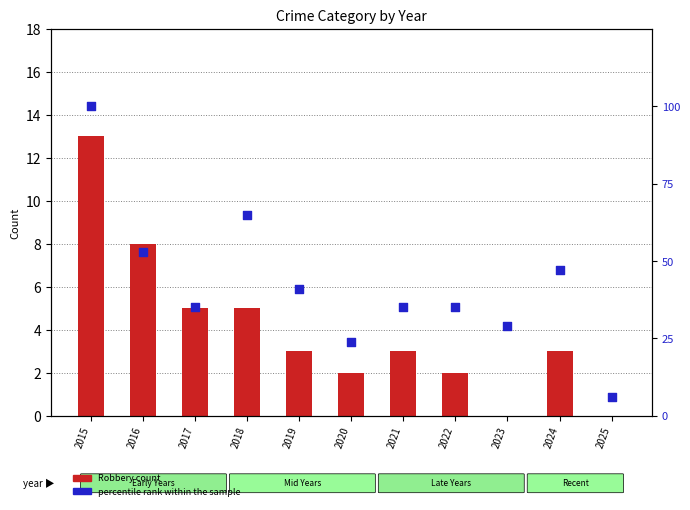

Which series reaches the maximum Y coordinate?

percentile rank within the sample